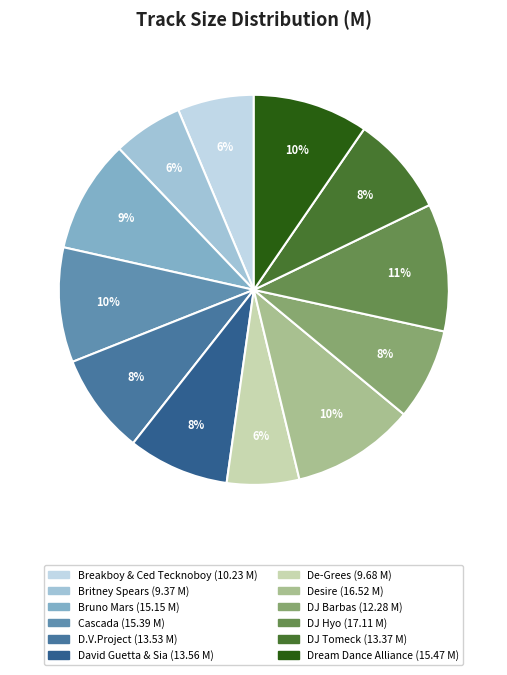

What is the largest slice in the pie chart?

DJ Hyo